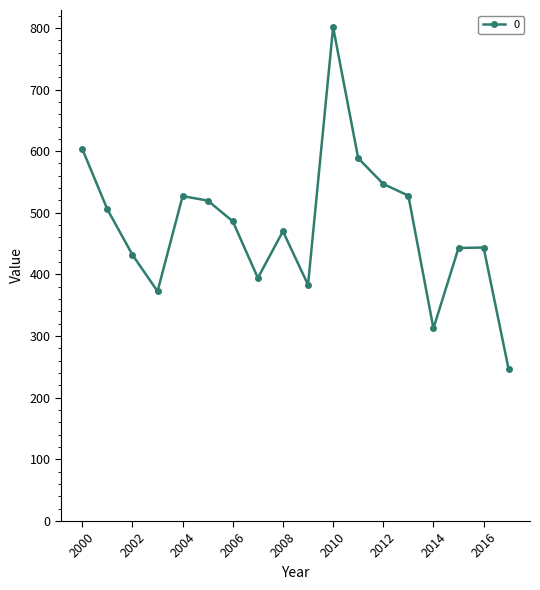

What is the sum of all values?

8604.0